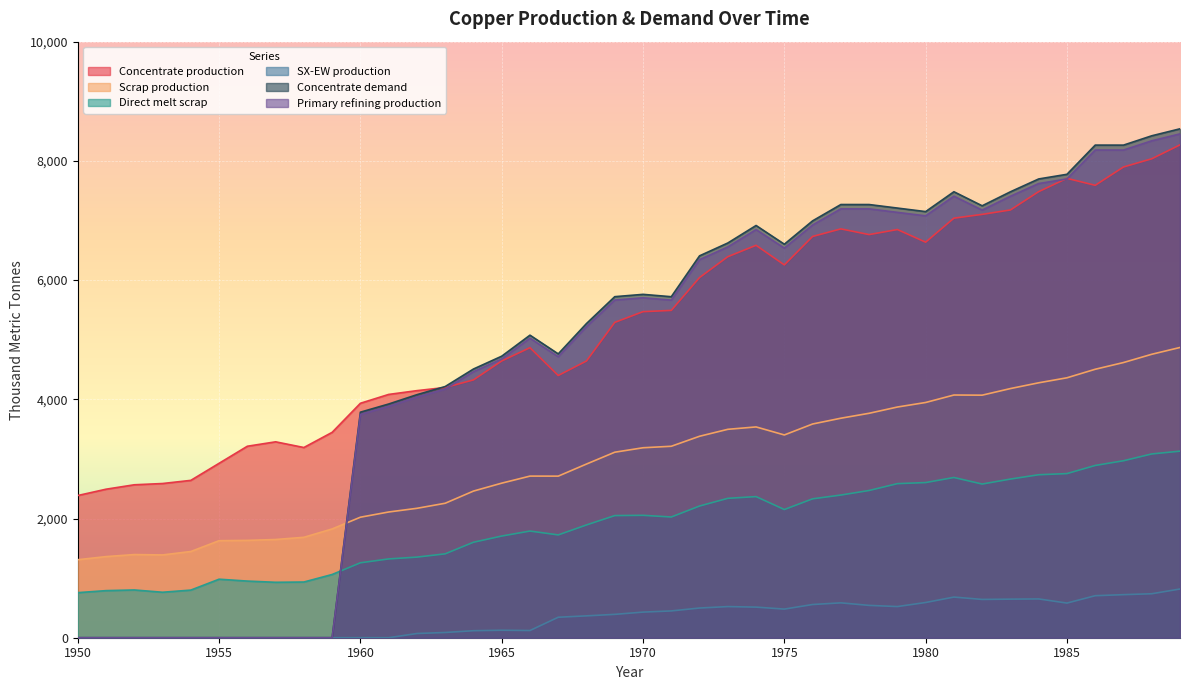

Is it true that Direct melt scrap equals 2688.1 at 1981?

True